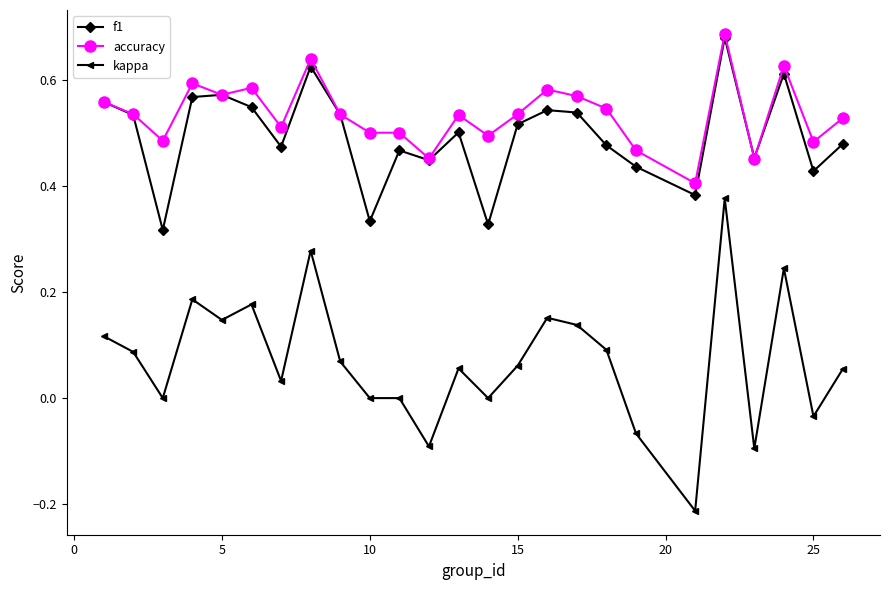

Count the f1 values in the range 0 to 1.

25